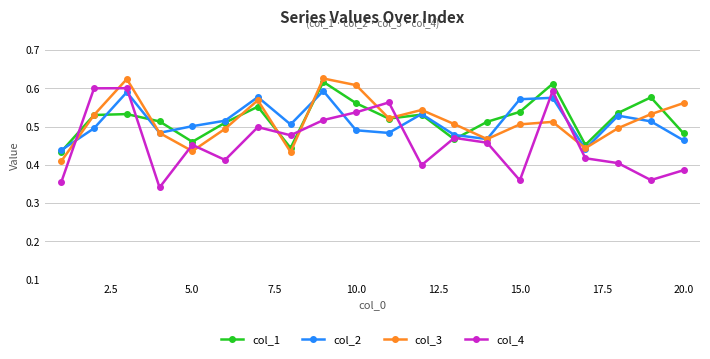

At how many categories does at least one series exceed 0?

20